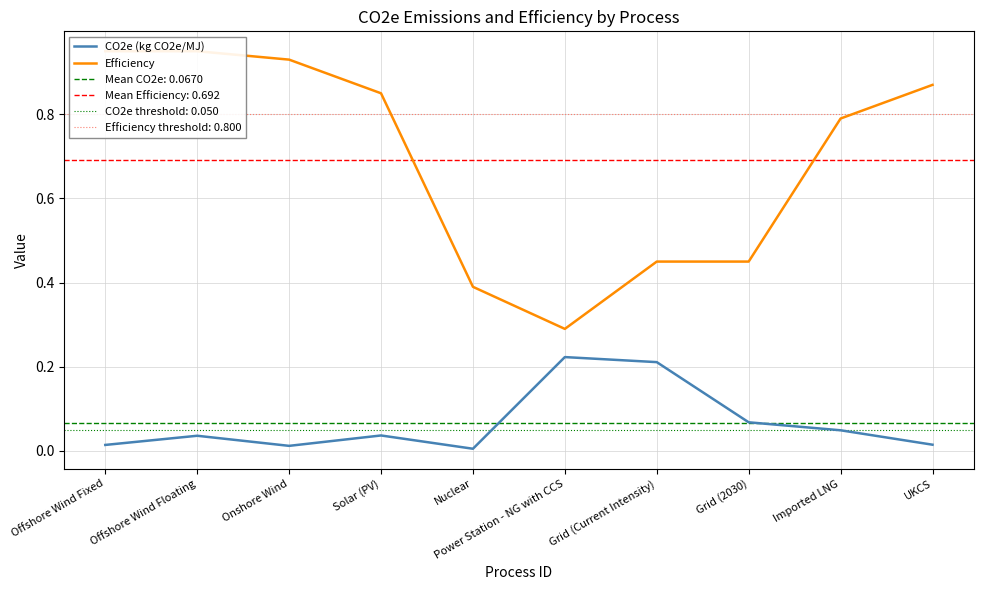

At Solar (PV), list the series in order from smallest to largest.

CO2e (kg CO2e/MJ), Efficiency